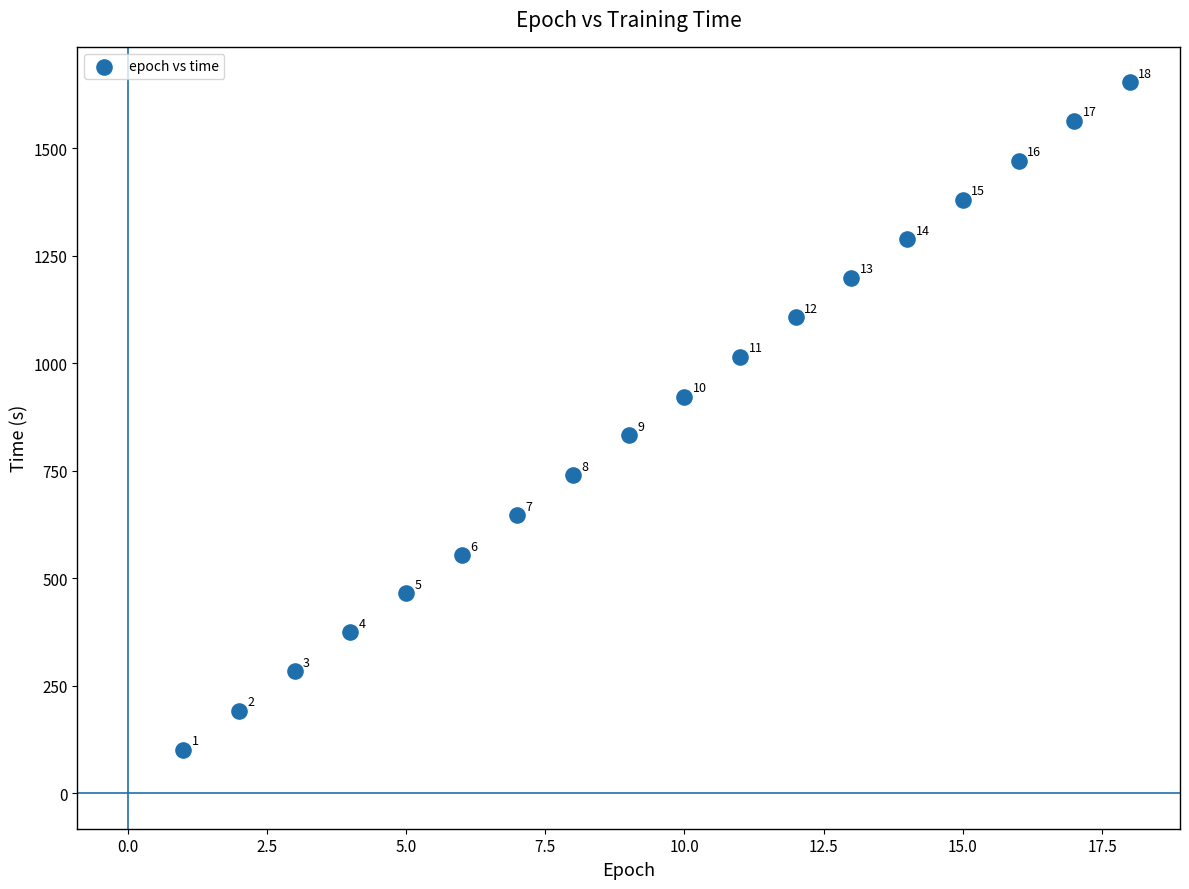

What is the range of X values (max minus min)?

17.0